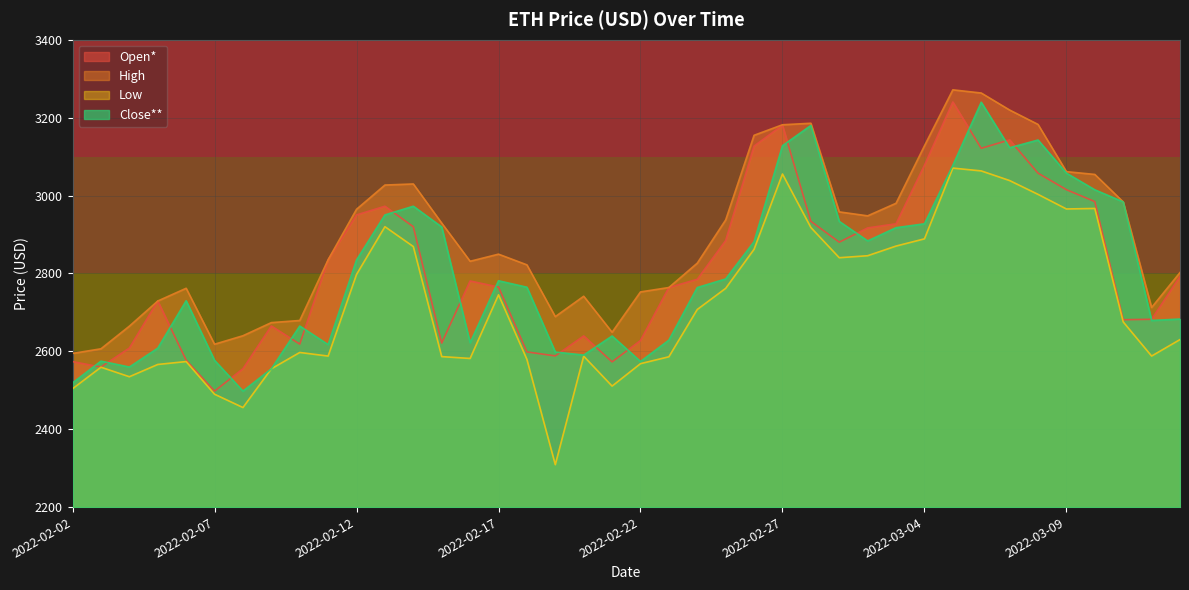

True or false: Open* and High intersect in this chart.

False